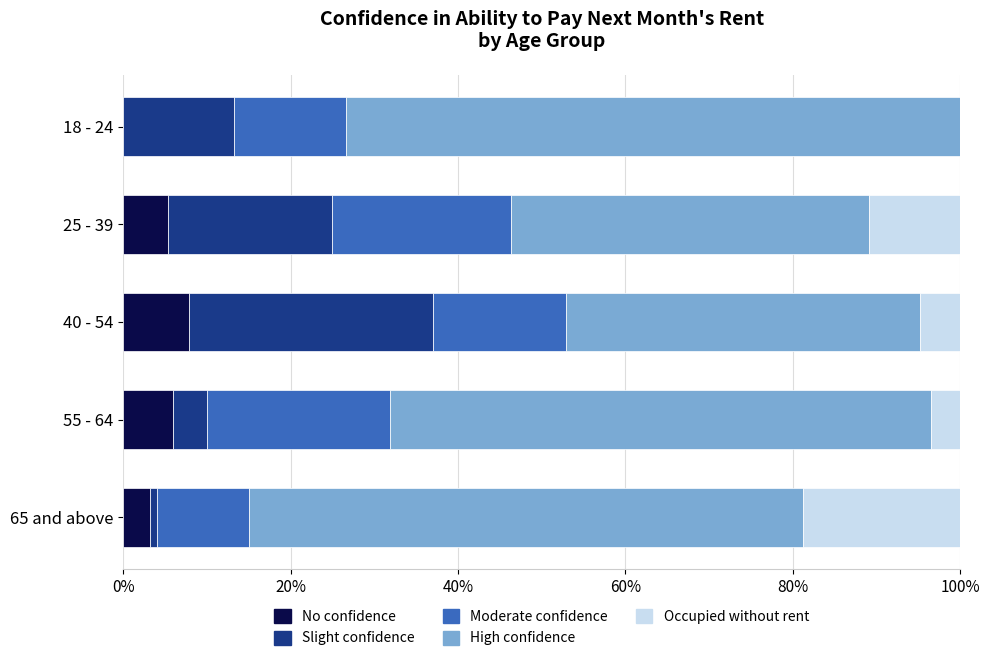

What is the highest value of the No confidence series?

7.9